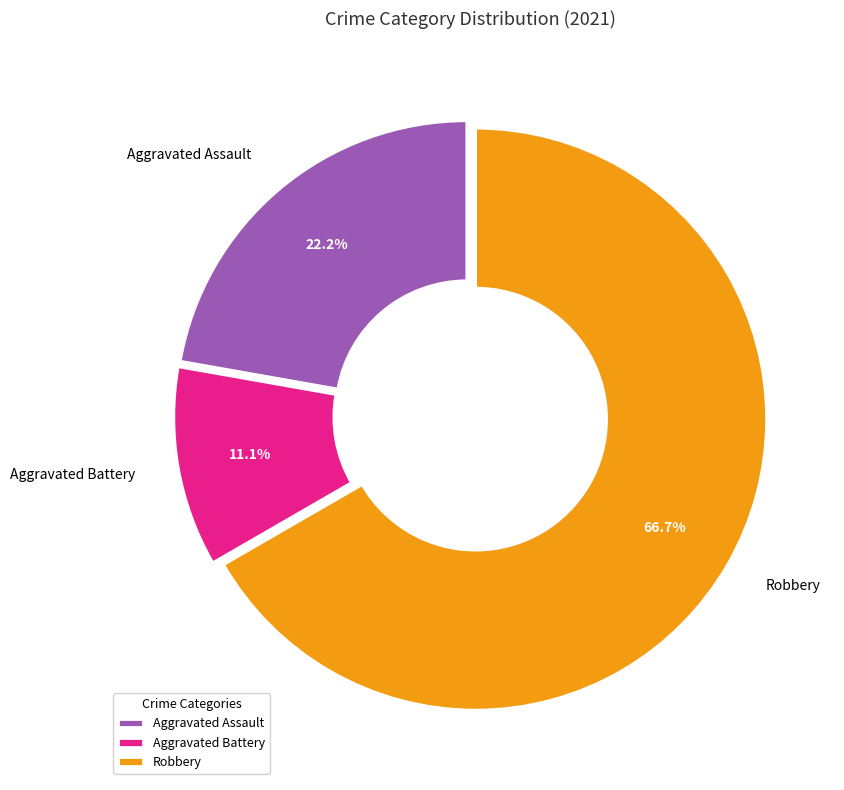

To the nearest percent, what is the difference between the Aggravated Assault and Aggravated Battery slice percentages?

11%